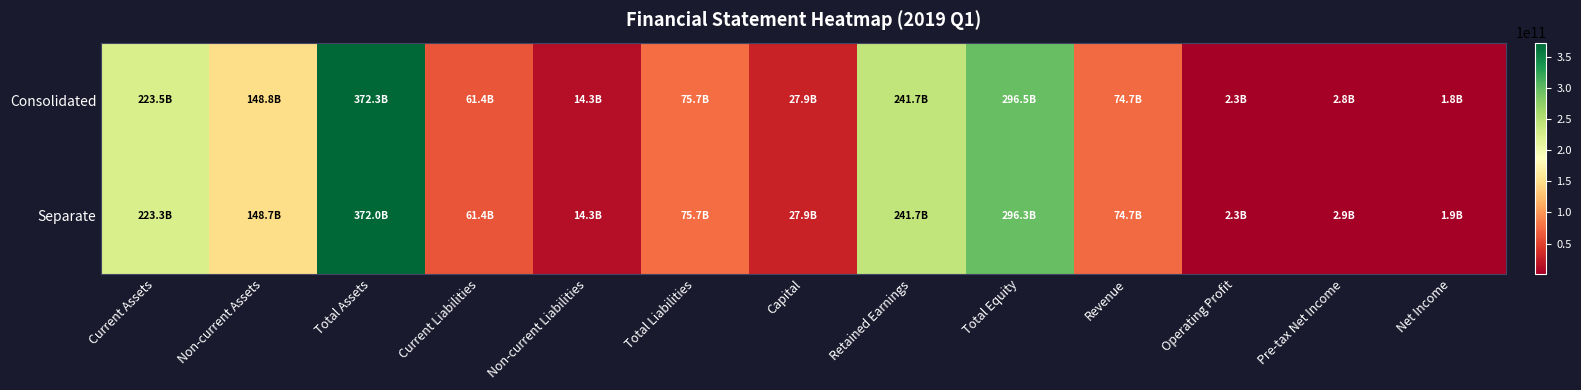

Between Net Income and Total Assets, which is larger?

Total Assets